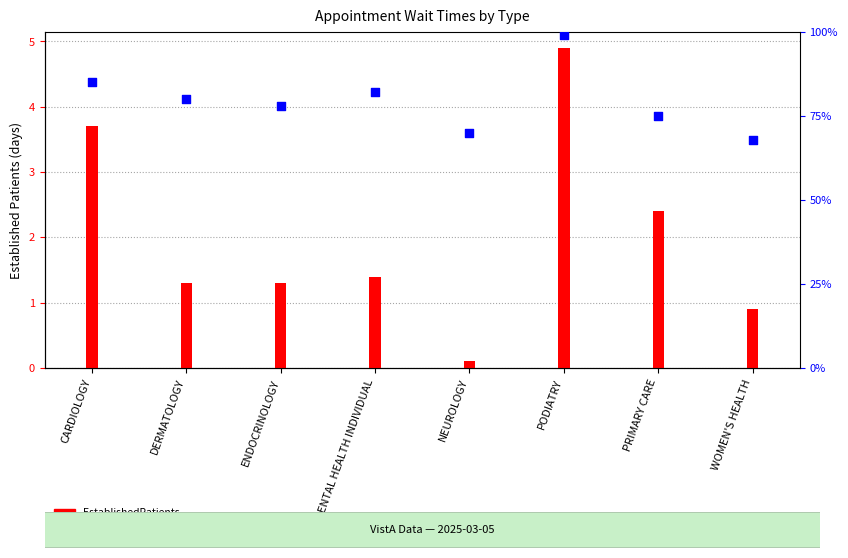

Which series contains the lowest Y value?

EstablishedPatients